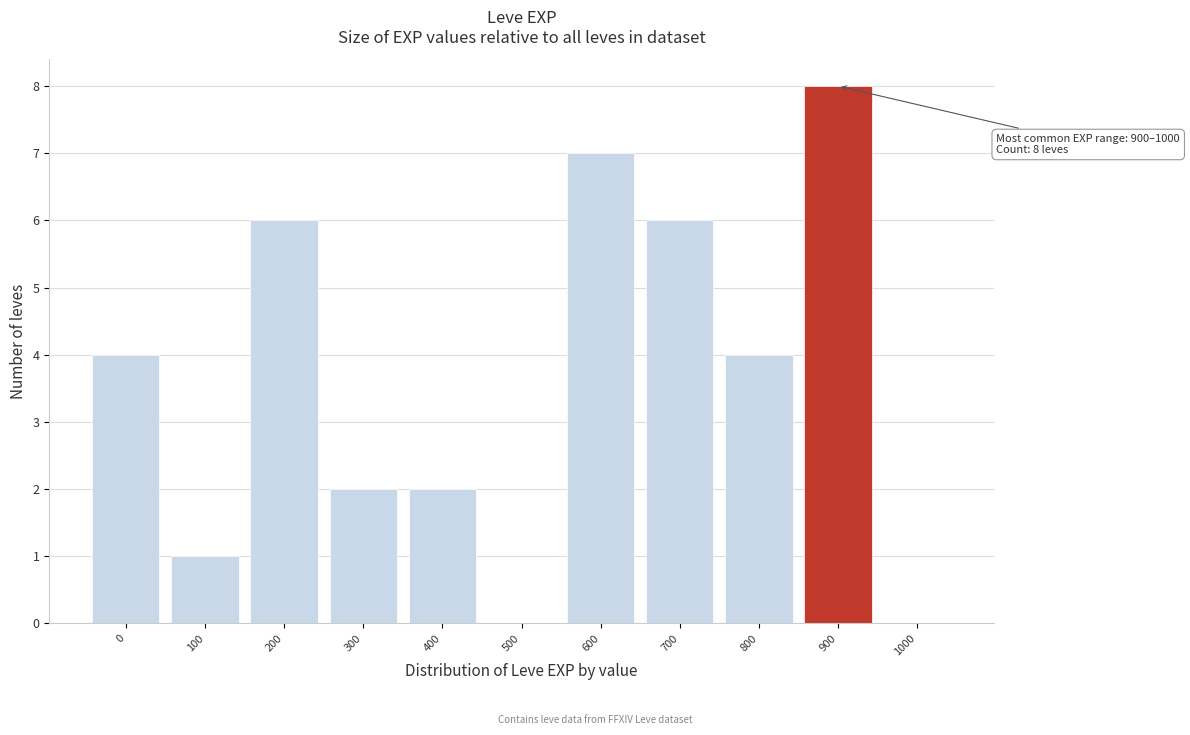

Reading left to right, transcribe all the data shown in this chart.

0=4	100=1	200=6	300=2	400=2	500=0	600=7	700=6	800=4	900=8	1000=0